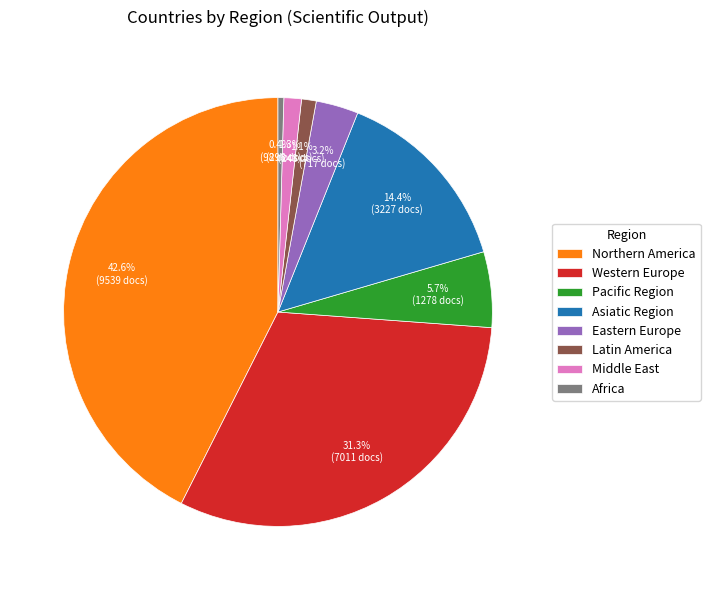

Which category has the smallest portion of the pie?

Africa